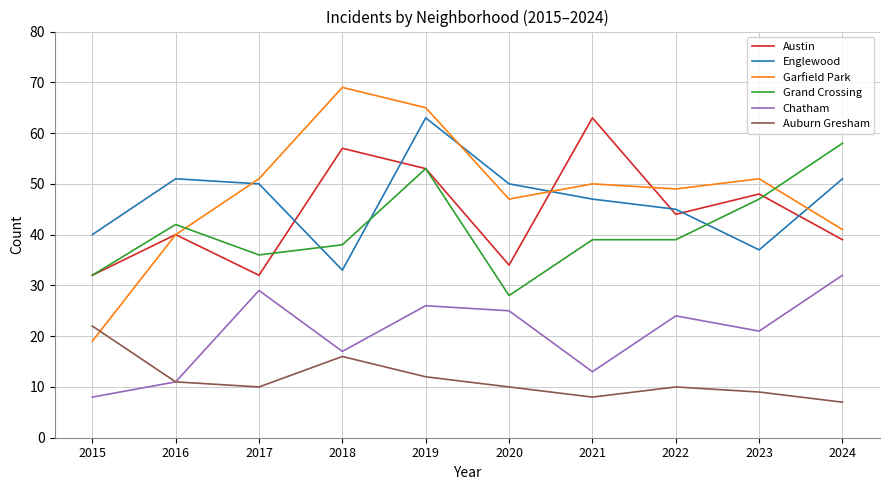

At which category does Austin reach its first local valley?

2017